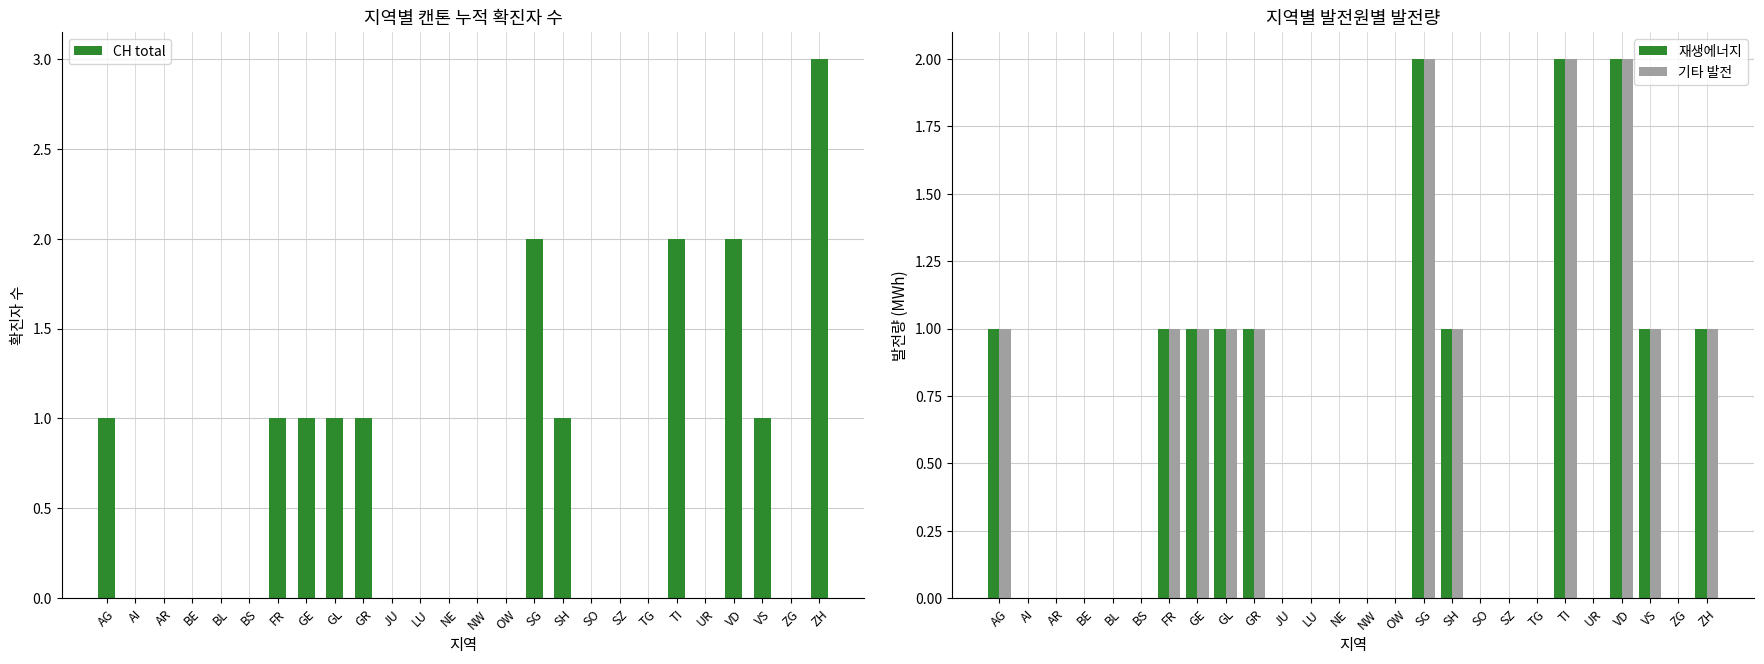

Is the value of 기타 발전 at GR greater than the value of CH total at ZG?

Yes